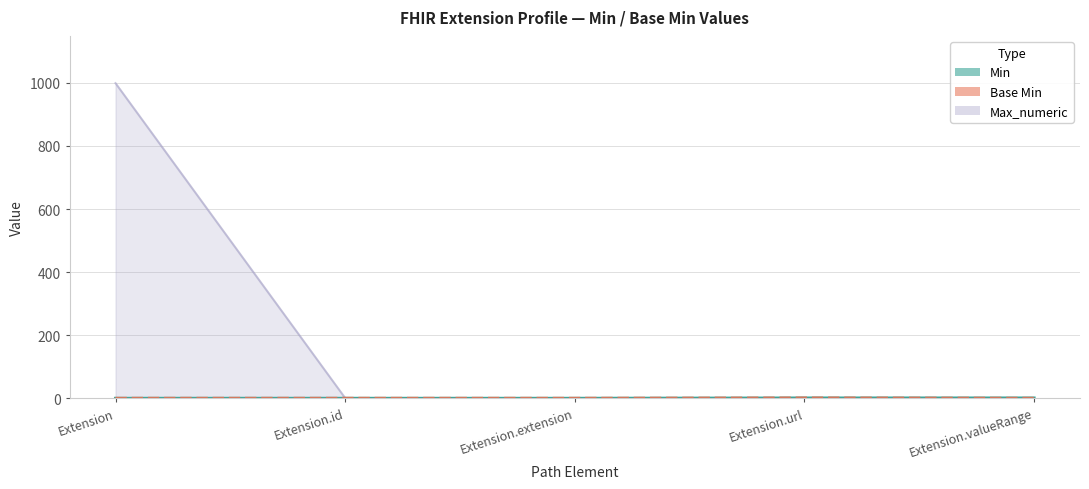

Reading left to right, list all the values displayed in this chart.

Min: 0	0	0	1	1
Max_numeric: 999	1	0	1	1
Base Min: 0	0	0	1	0